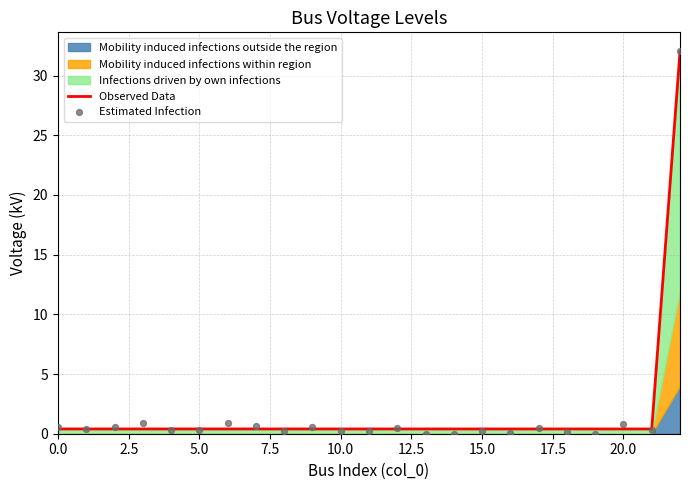

Which series has the largest total across all categories?

Observed Data